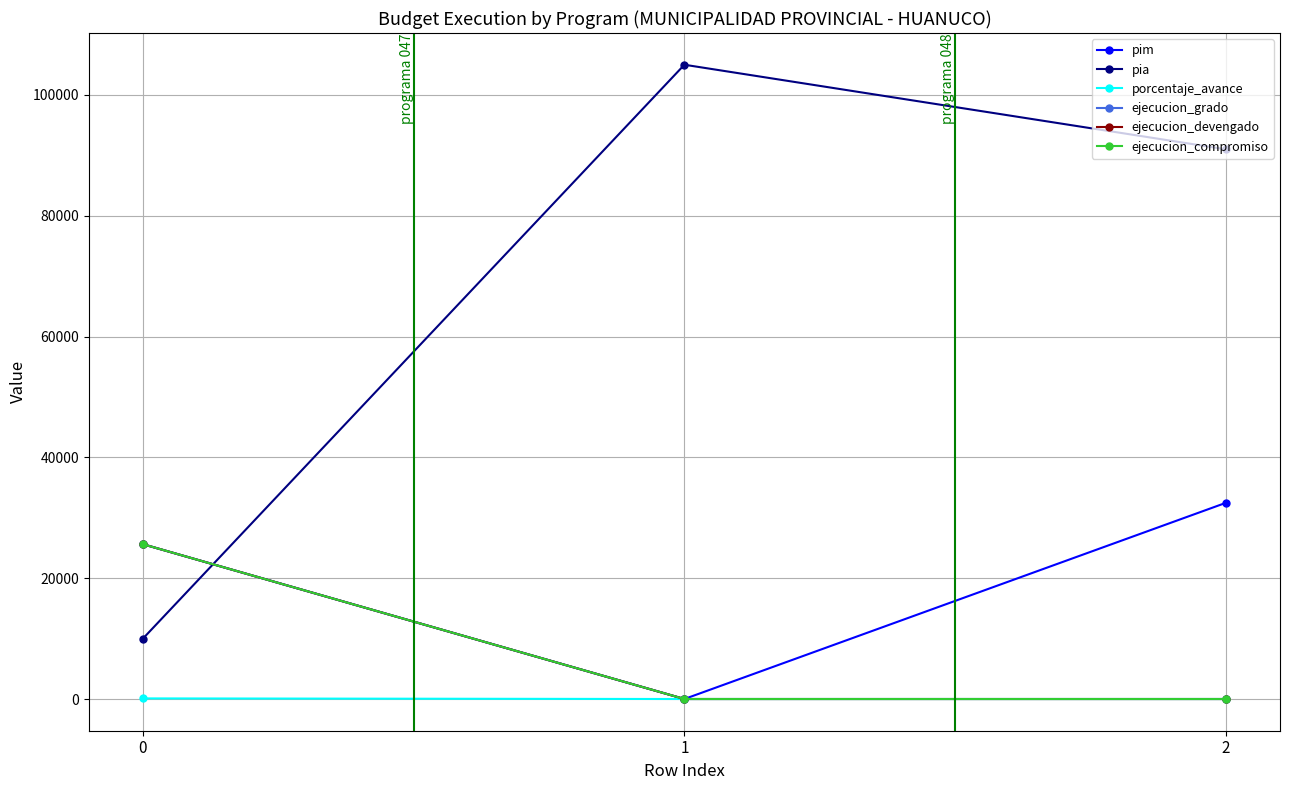

Does the chart have visible grid lines?

Yes